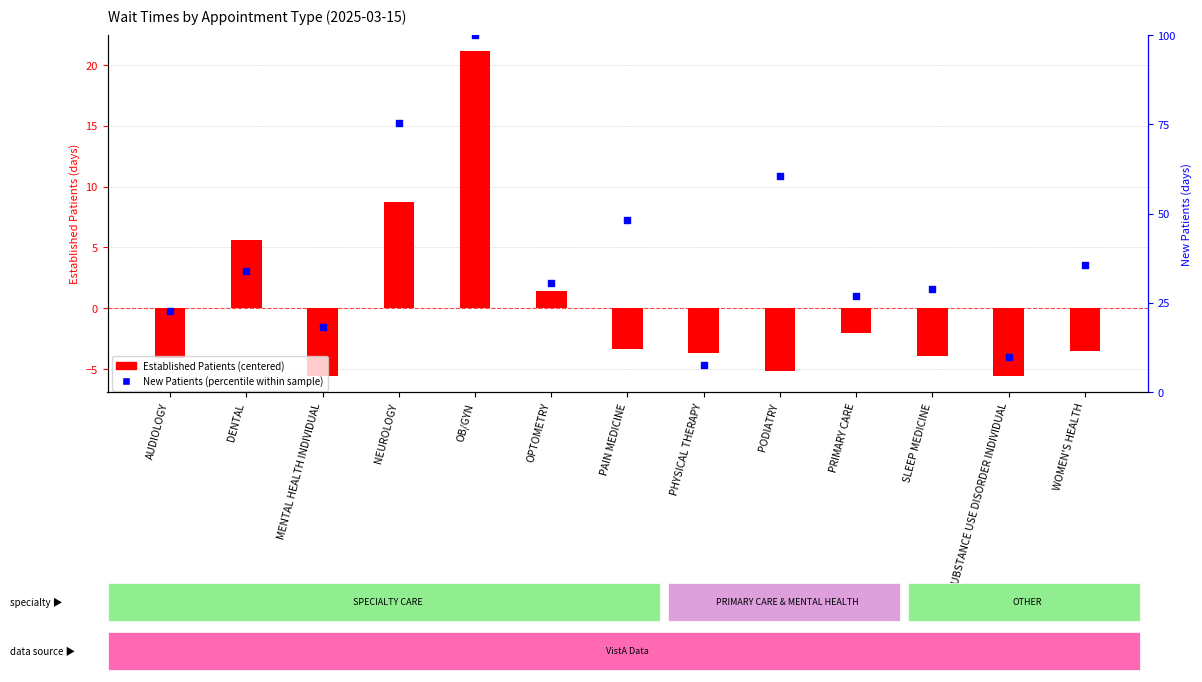

What are all the series names shown in the legend?

Established Patients (centered), New Patients (percentile within sample)